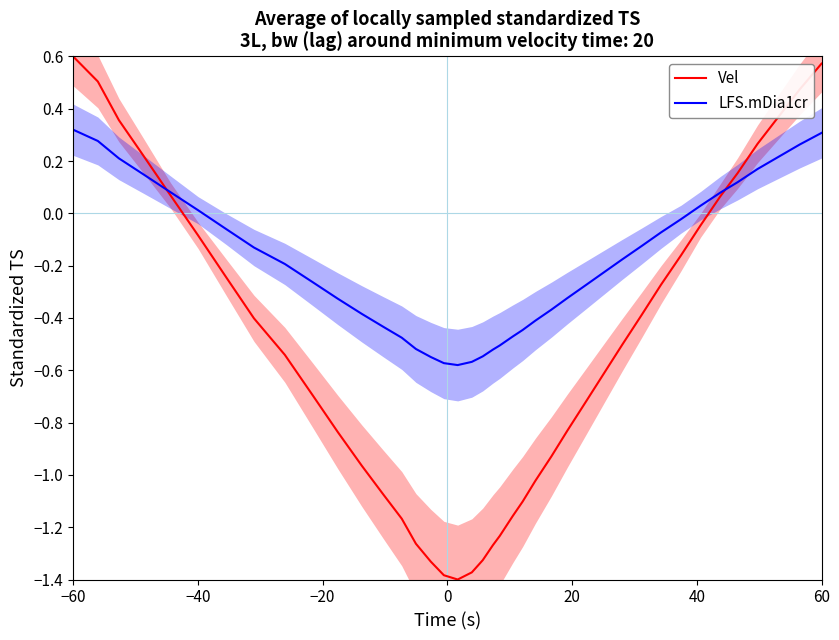

At how many categories does at least one series exceed 0?

13